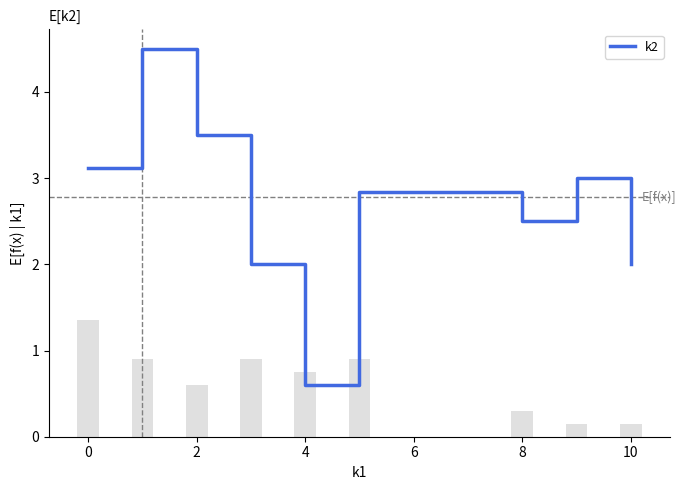

How many data points are above 2?

6